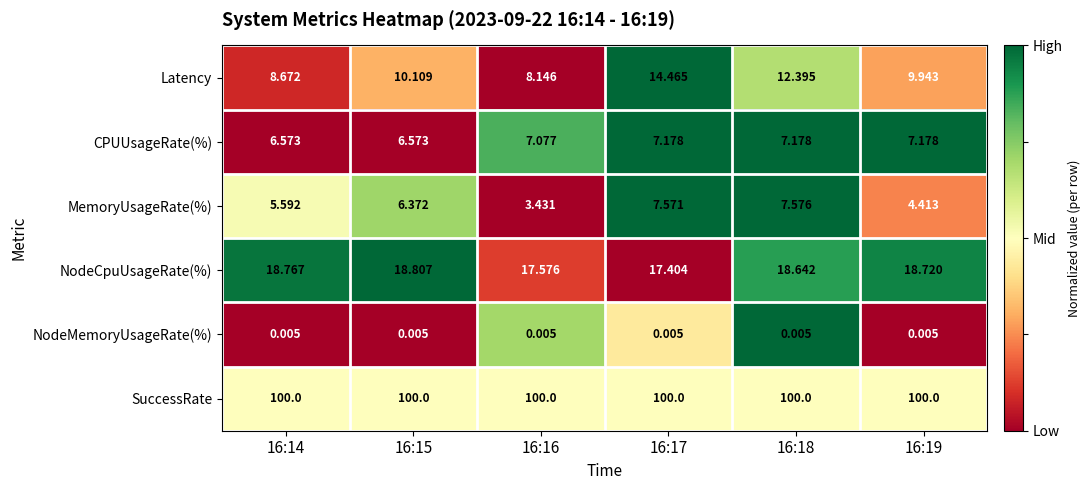

At 16:17, list the series in order from smallest to largest.

NodeMemoryUsageRate(%), CPUUsageRate(%), MemoryUsageRate(%), Latency, NodeCpuUsageRate(%), SuccessRate